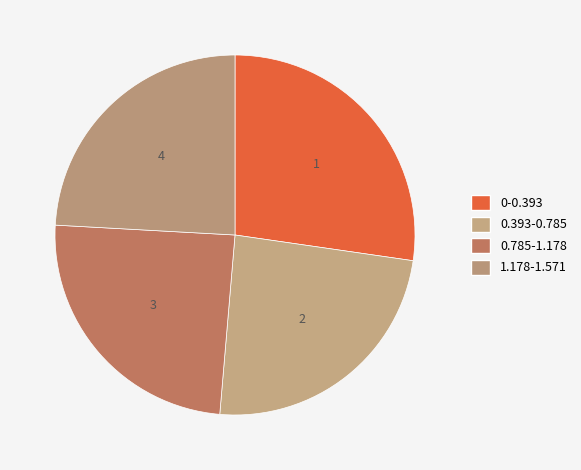

To the nearest percent, what portion does 0-0.393 represent?

27%